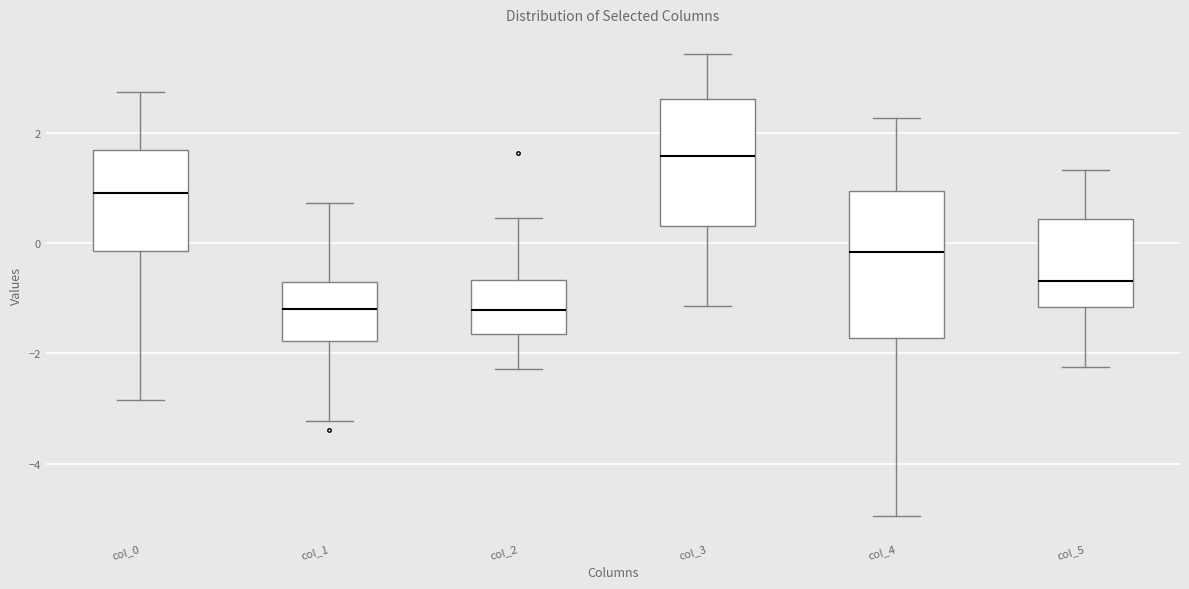

Reading left to right, read every box against the y-axis: the position of its median line, the range the box covers, and the ends of its whiskers. The values are not printed on the chart, so give them approximately, as read against the axis.

col_0: median 1.0, box -0.2 to 1.6, whiskers -2.8 to 2.8
col_1: median -1.2, box -1.8 to -0.8, whiskers -3.2 to 0.8
col_2: median -1.2, box -1.6 to -0.6, whiskers -2.2 to 0.4
col_3: median 1.6, box 0.4 to 2.6, whiskers -1.2 to 3.4
col_4: median -0.2, box -1.8 to 1.0, whiskers -5.0 to 2.2
col_5: median -0.6, box -1.2 to 0.4, whiskers -2.2 to 1.4